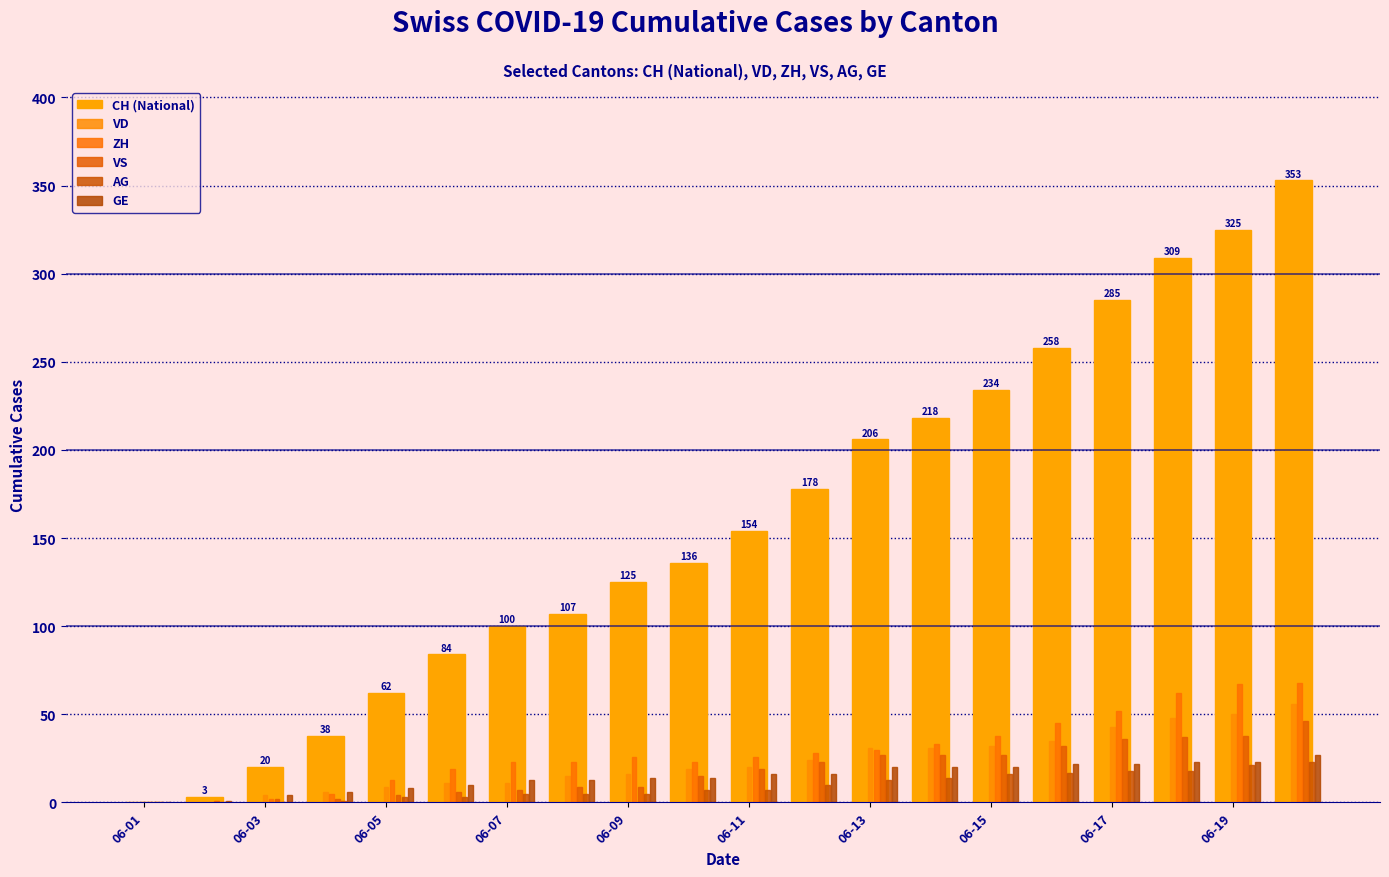

Are the bars horizontal?

No